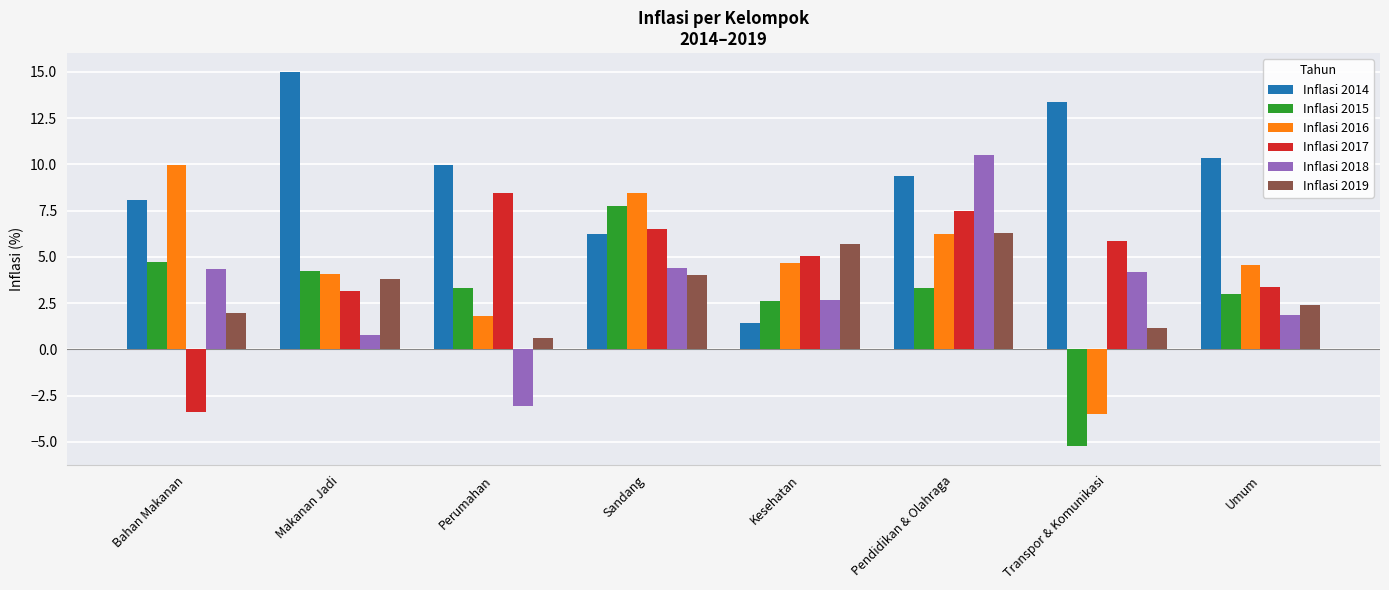

True or false: Inflasi 2015 has a value of 4.7 at Bahan Makanan.

True